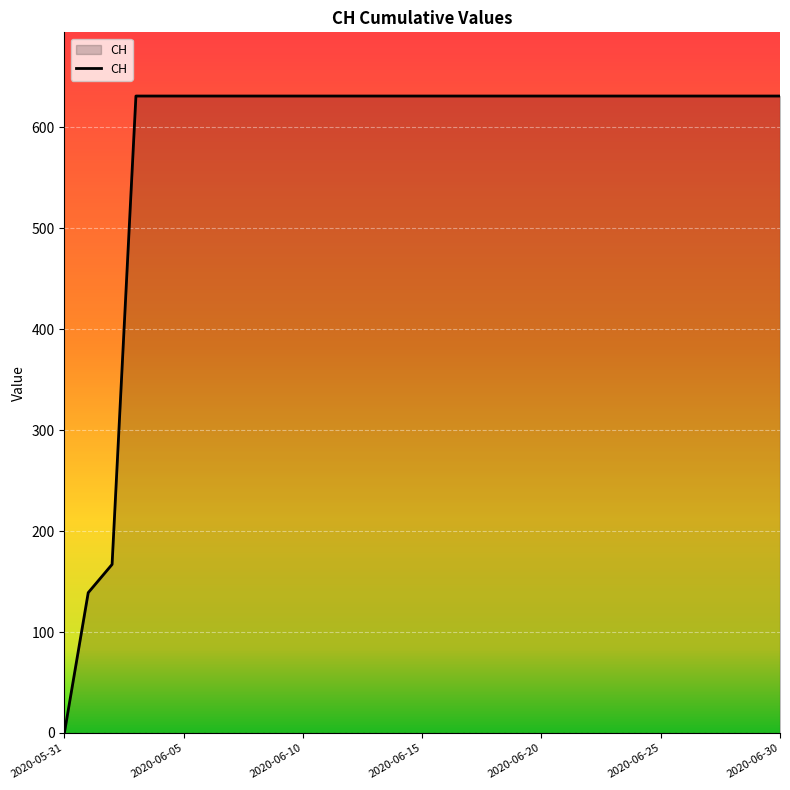

What is the greatest value displayed?

631